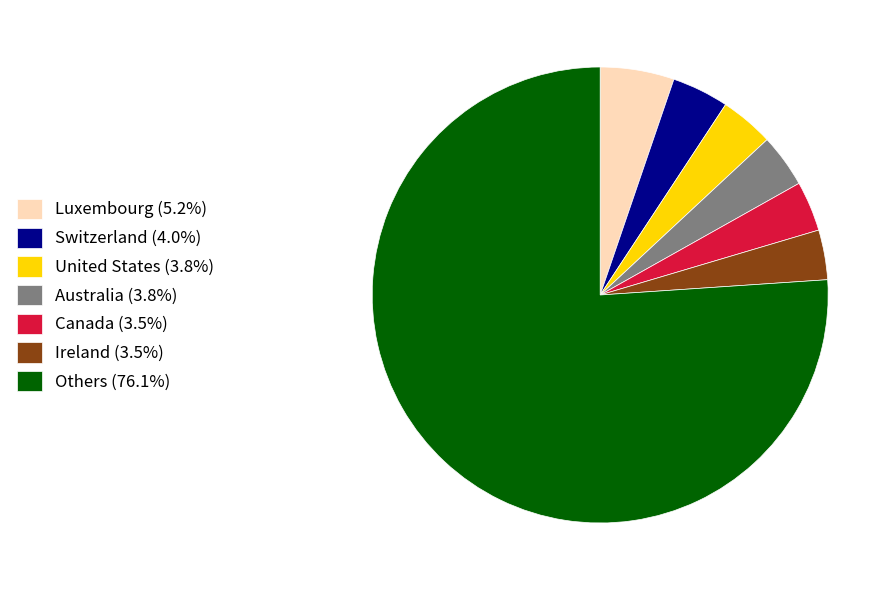

Does any single category account for the majority?

Yes